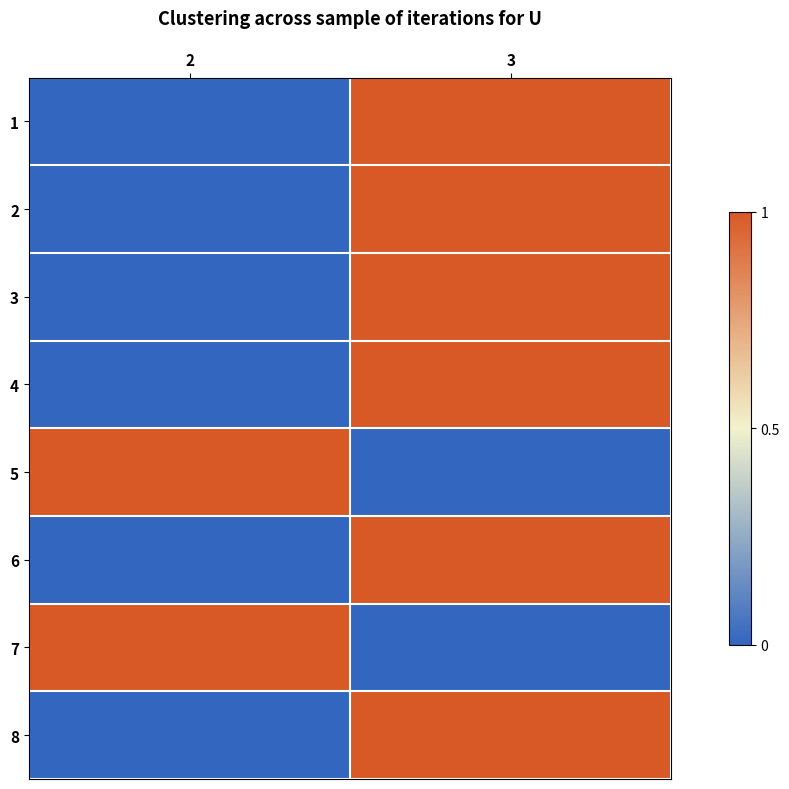

What is the difference between the highest and lowest values at 2?

1